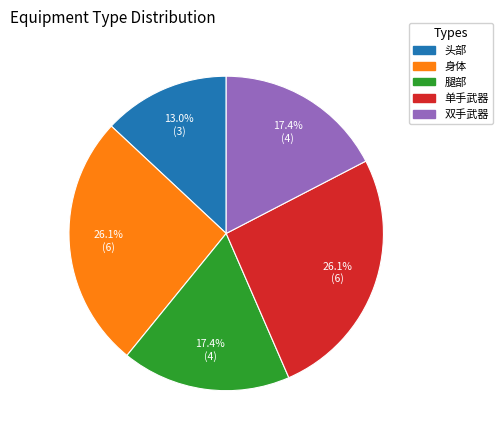

Is there any slice that represents more than half of the pie?

No